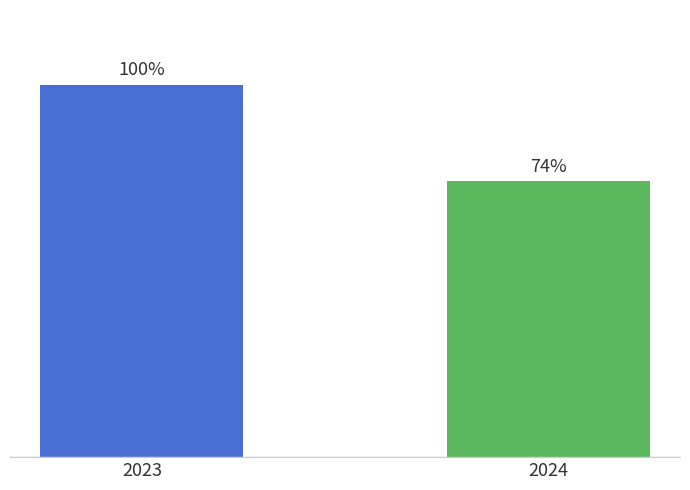

The value of Total at 2023 is 367. True or false?

True